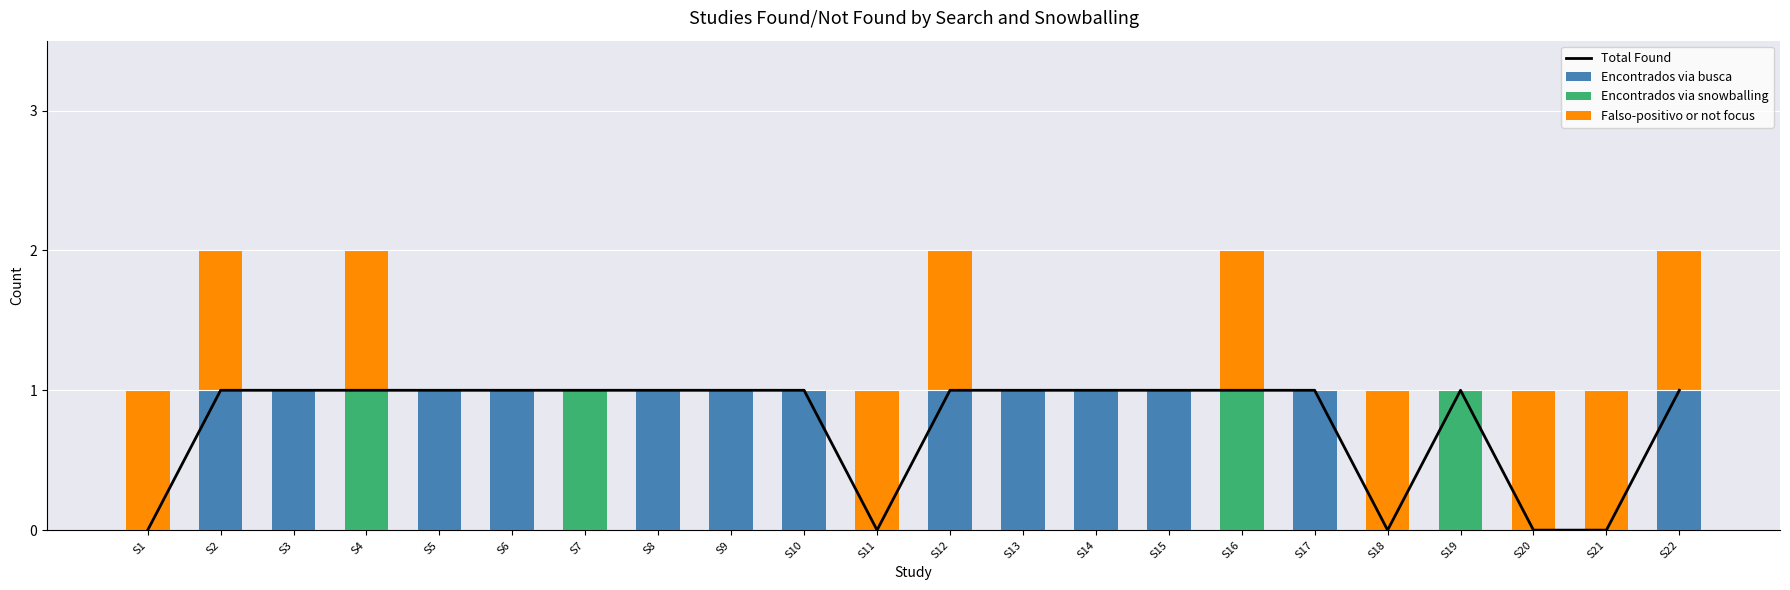

How many groups of bars are there?

22